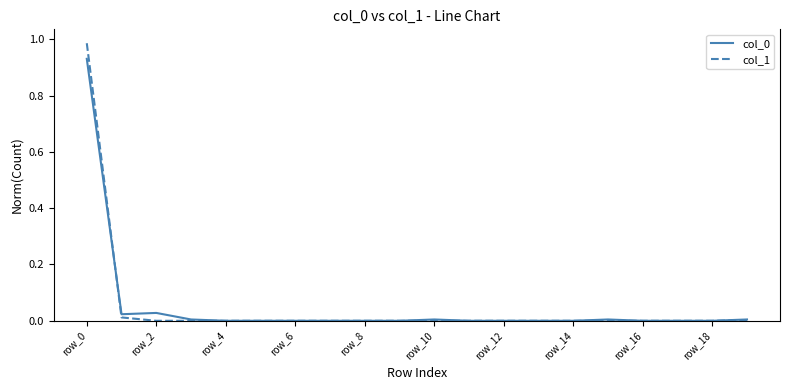

Is this an area chart (filled region under the line)?

No